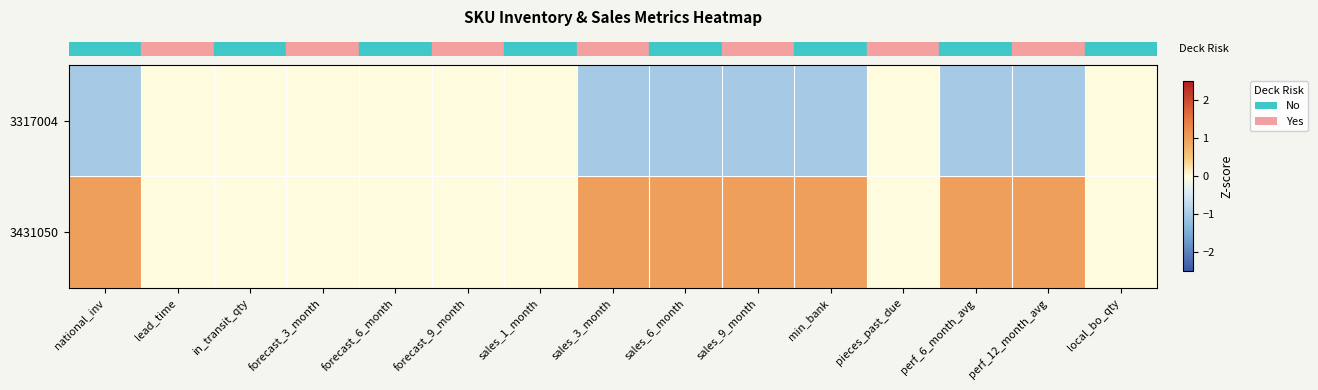

What is the smallest value displayed?

-1.0